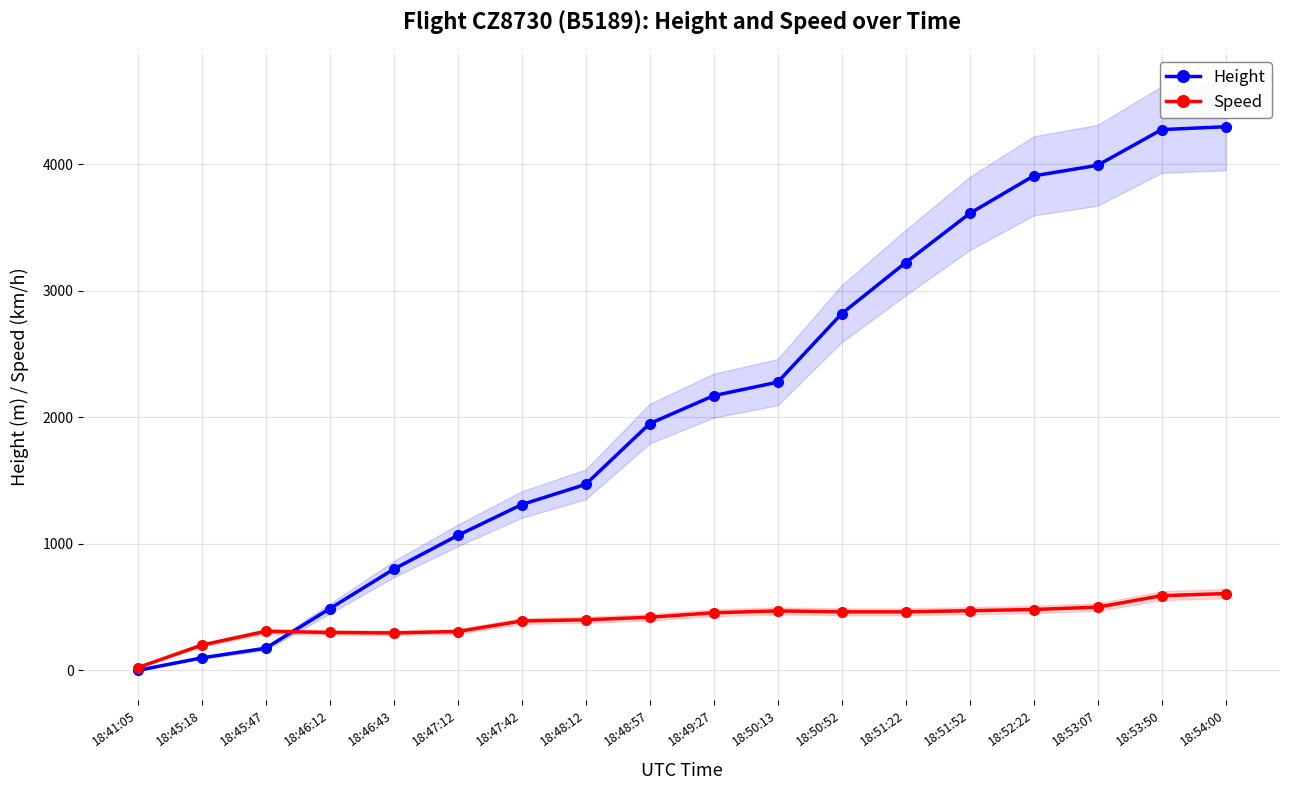

In Speed, how many points are higher than both neighbors (excluding endpoints)?

2